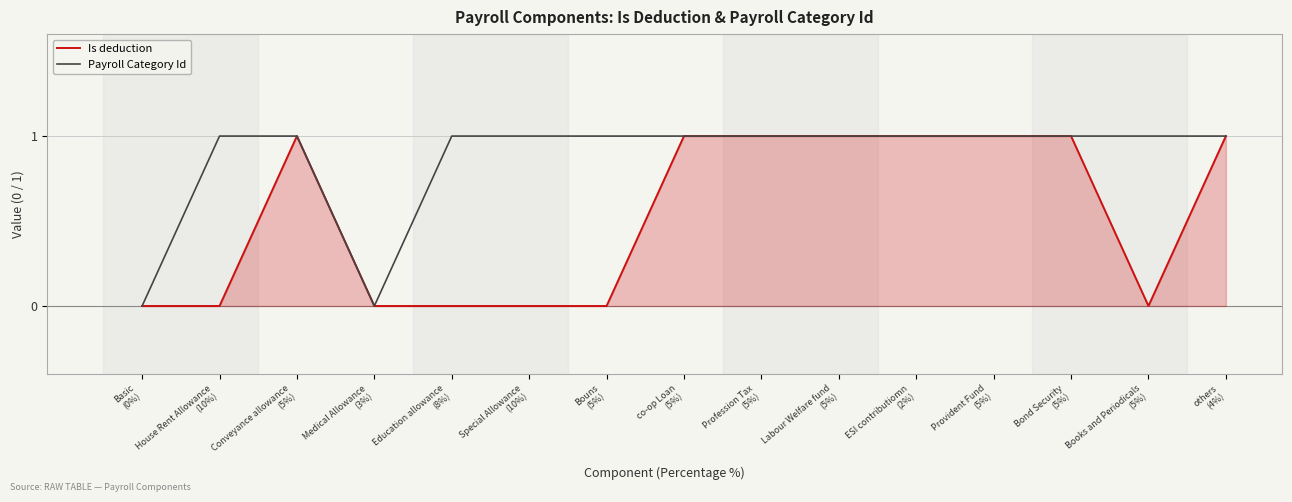

In Is deduction, how many points are higher than both neighbors (excluding endpoints)?

1